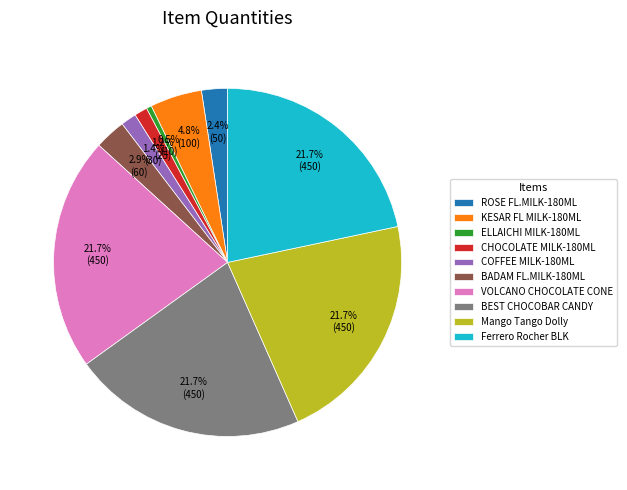

To the nearest percent, what is the difference between the largest and smallest slice percentages?

21%